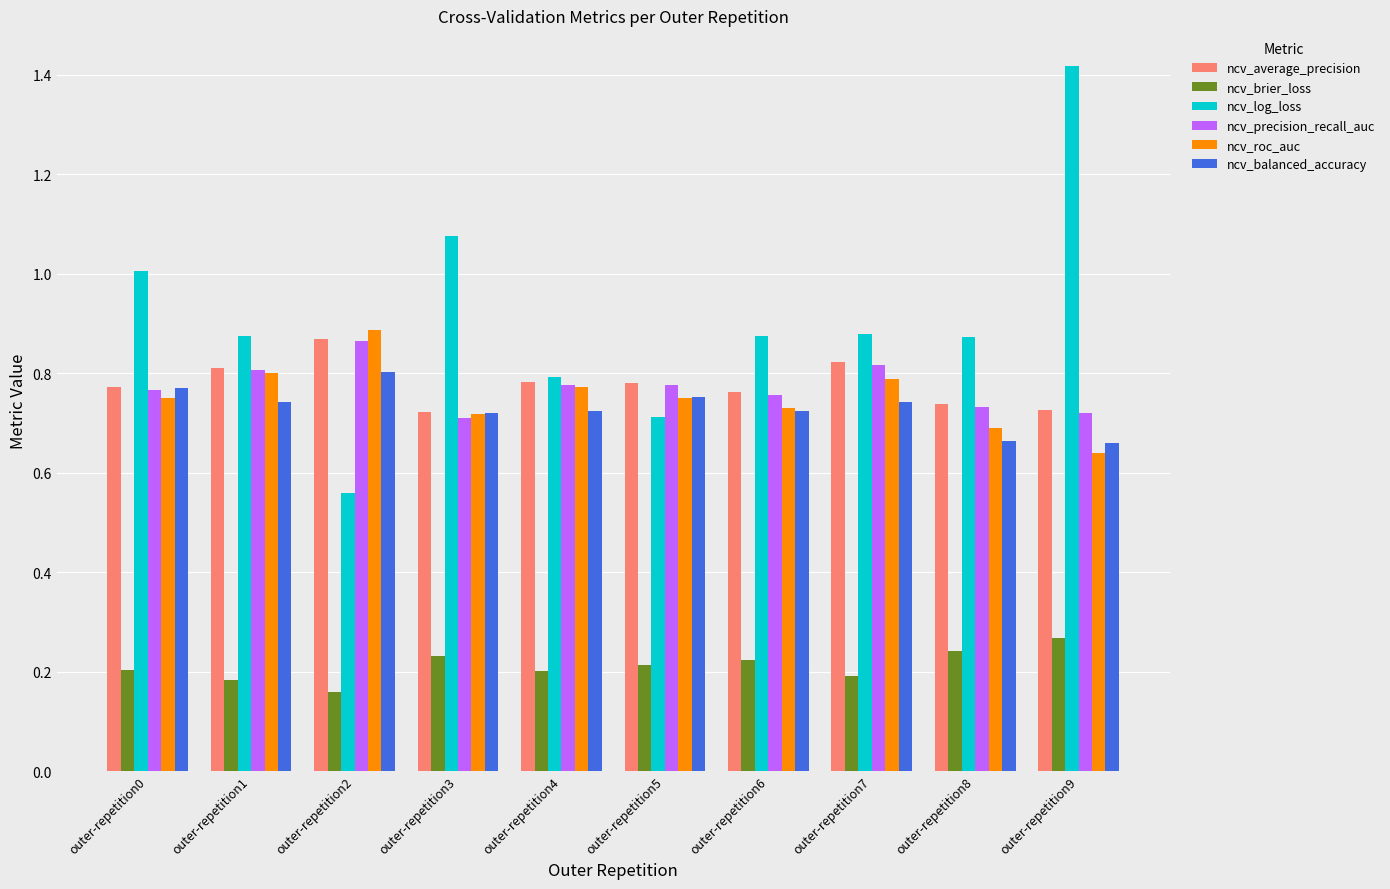

Which series has the widest spread of values?

ncv_log_loss